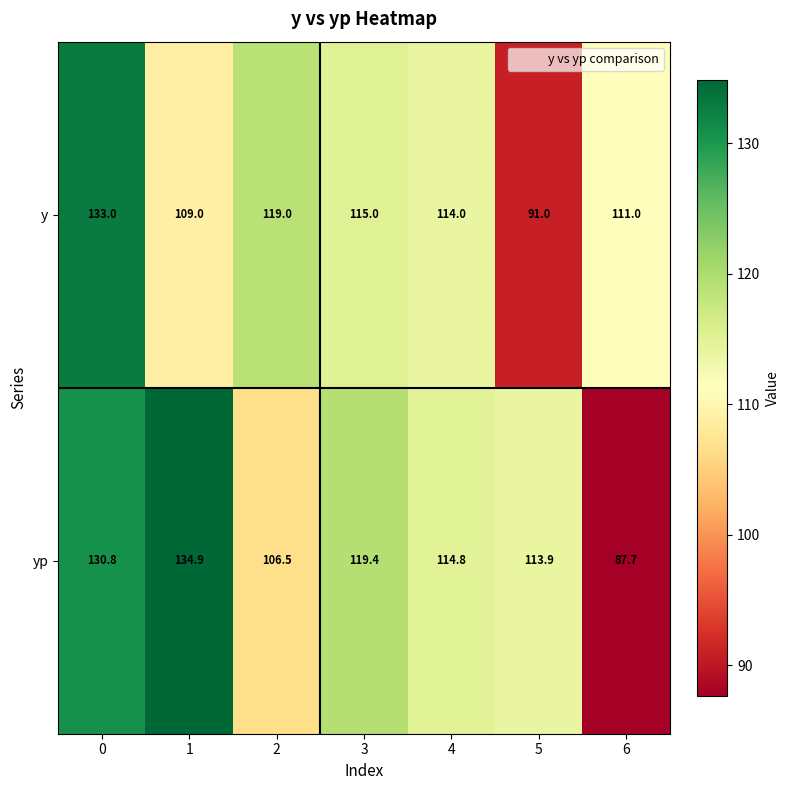

Count the number of data series in this chart.

2